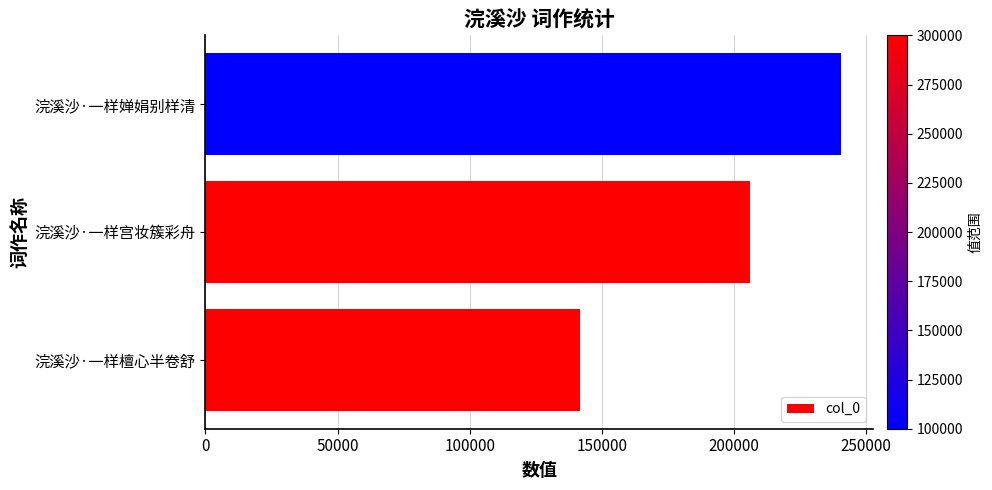

What is the change in value from 浣溪沙·一样檀心半卷舒 to 浣溪沙·一样婵娟别样清?

+98859